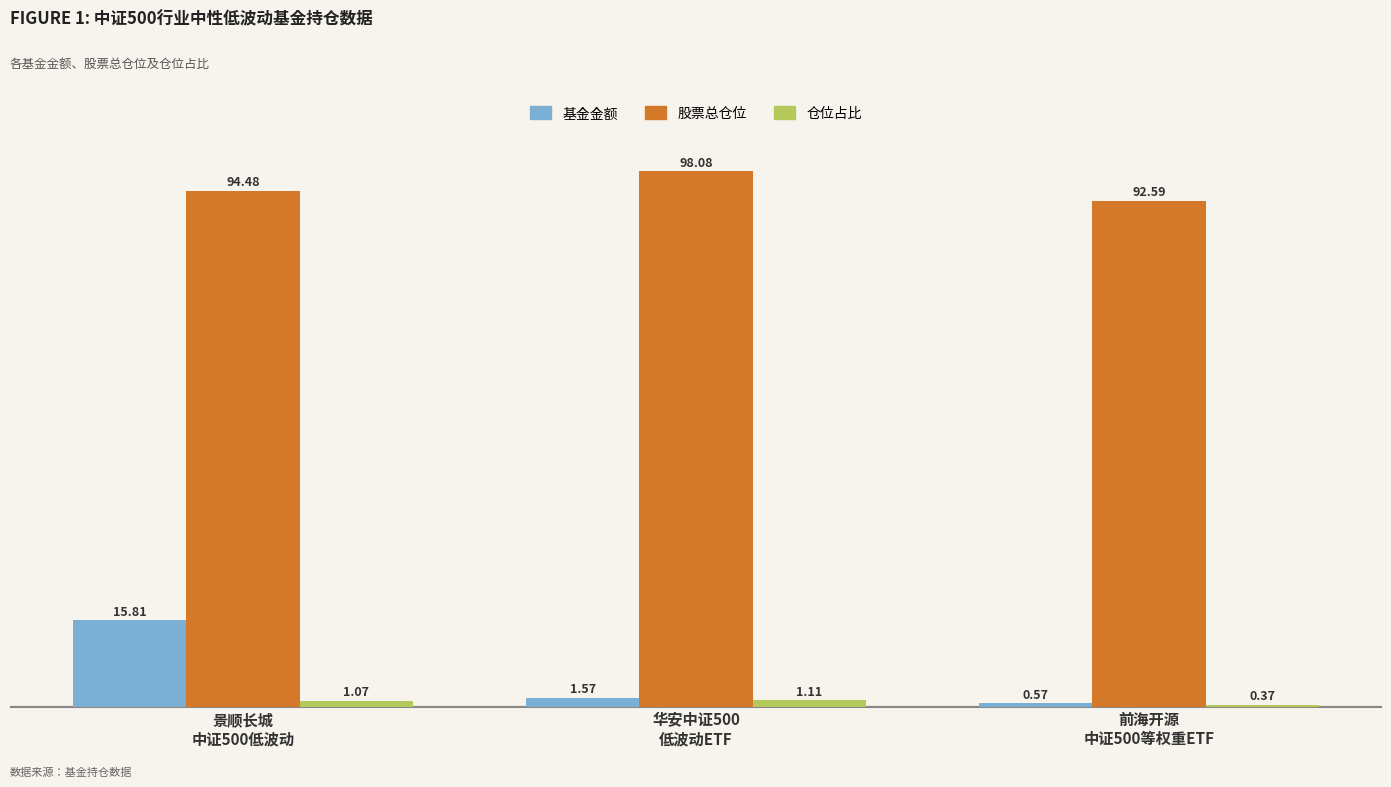

Is the value of 基金金额 at 华安中证500
低波动ETF greater than the value of 仓位占比 at 前海开源
中证500等权重ETF?

Yes